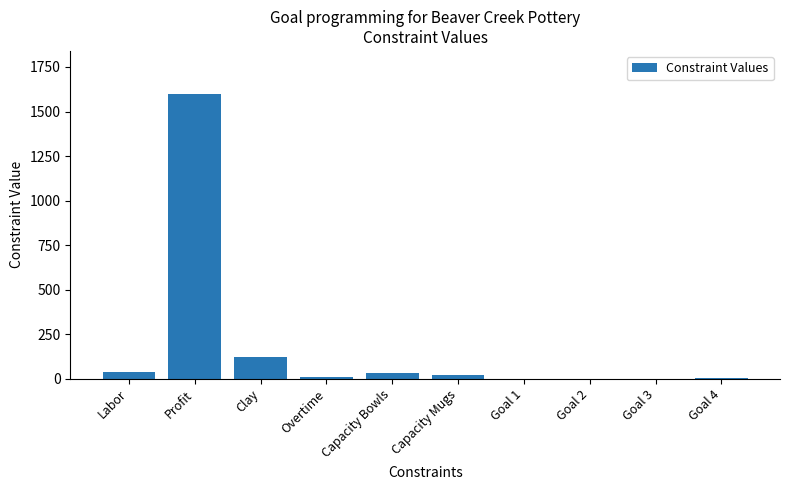

What is the sum of all values?

1825